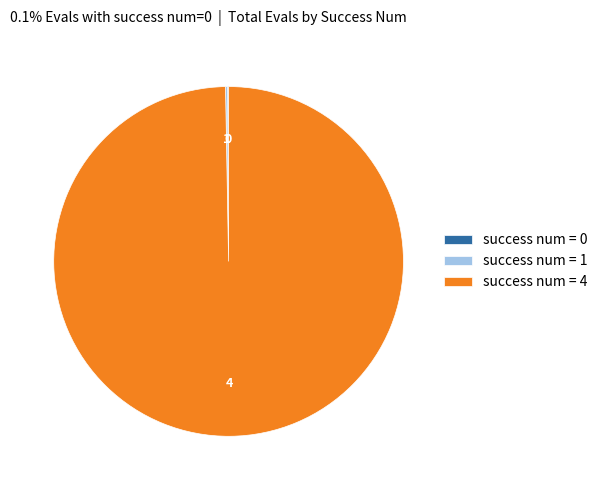

Is there a majority slice in this chart?

Yes